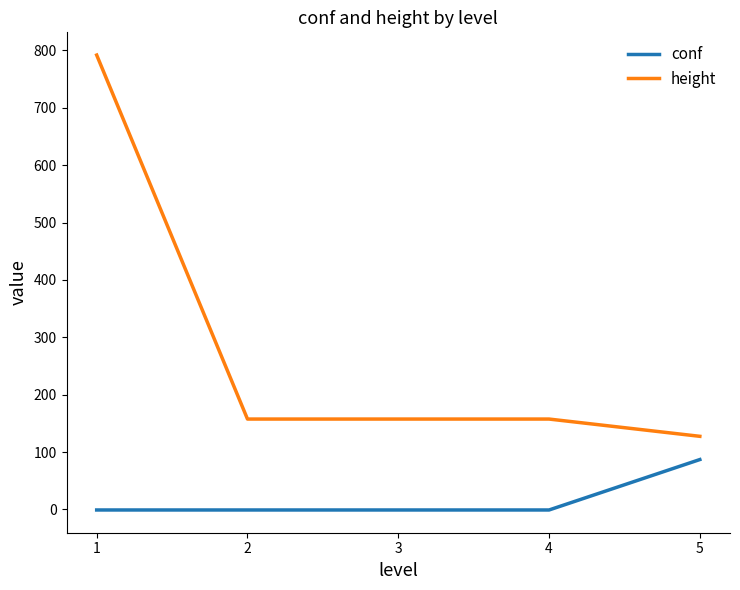

True or false: conf and height cross at least once.

False